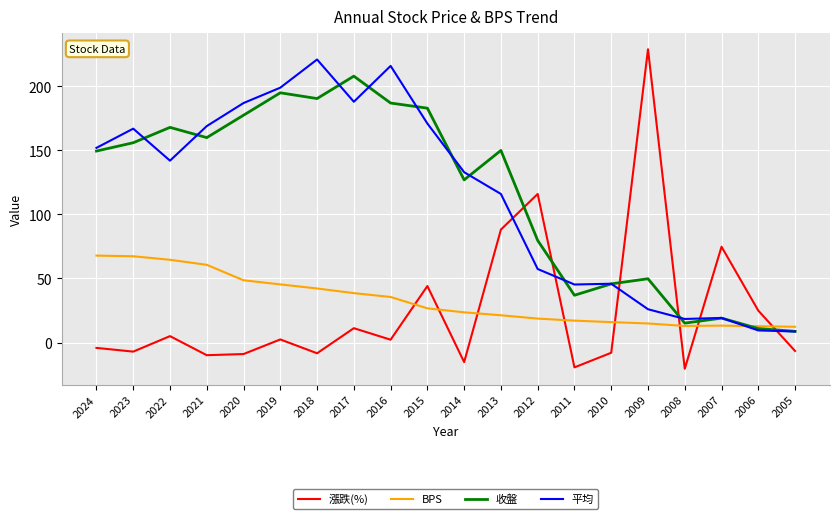

List the series in order of their peak value, lowest first.

BPS, 收盤, 平均, 漲跌(%)